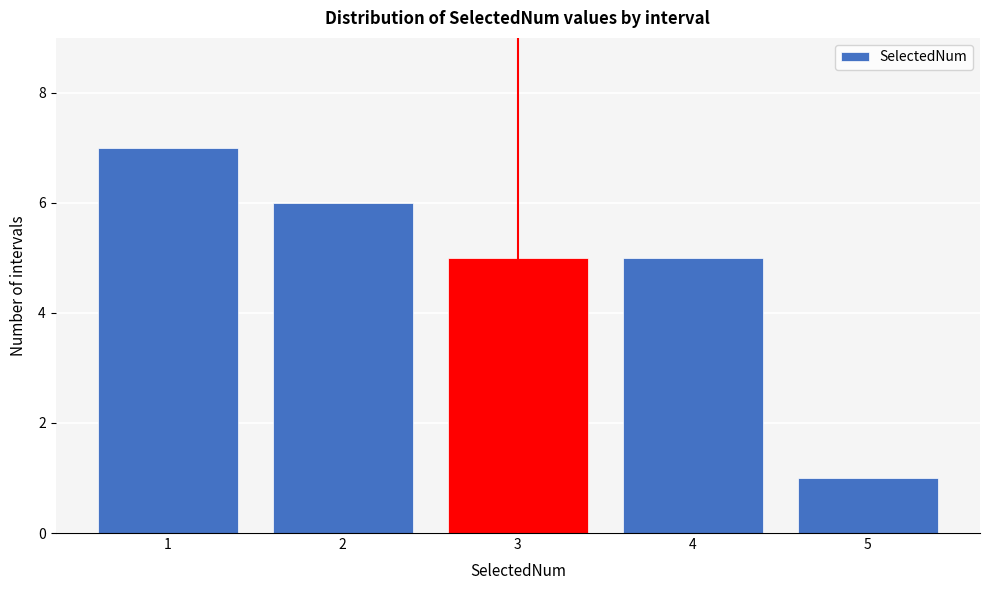

Reading right to left, list all the values displayed in this chart.

5=1	4=5	3=5	2=6	1=7